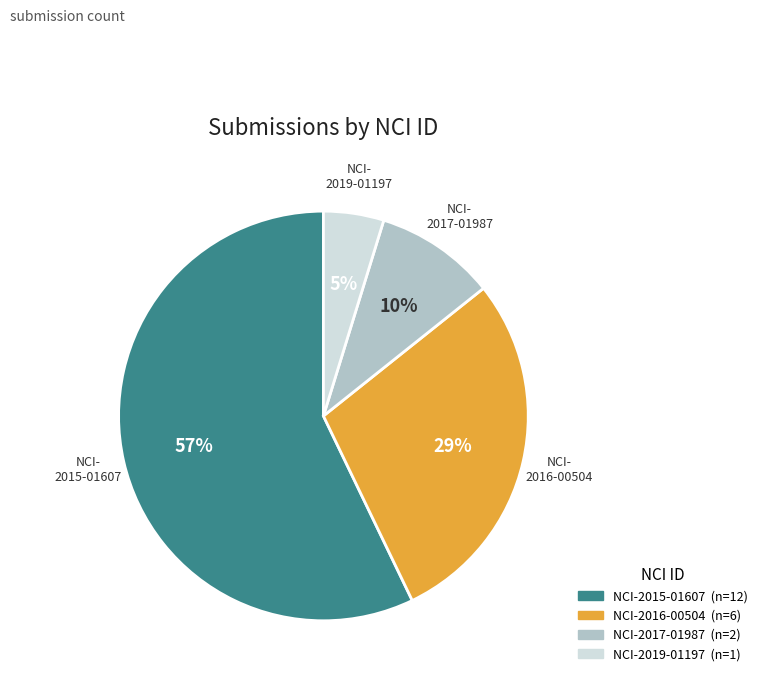

Which slice represents more than half of the pie?

NCI-2015-01607